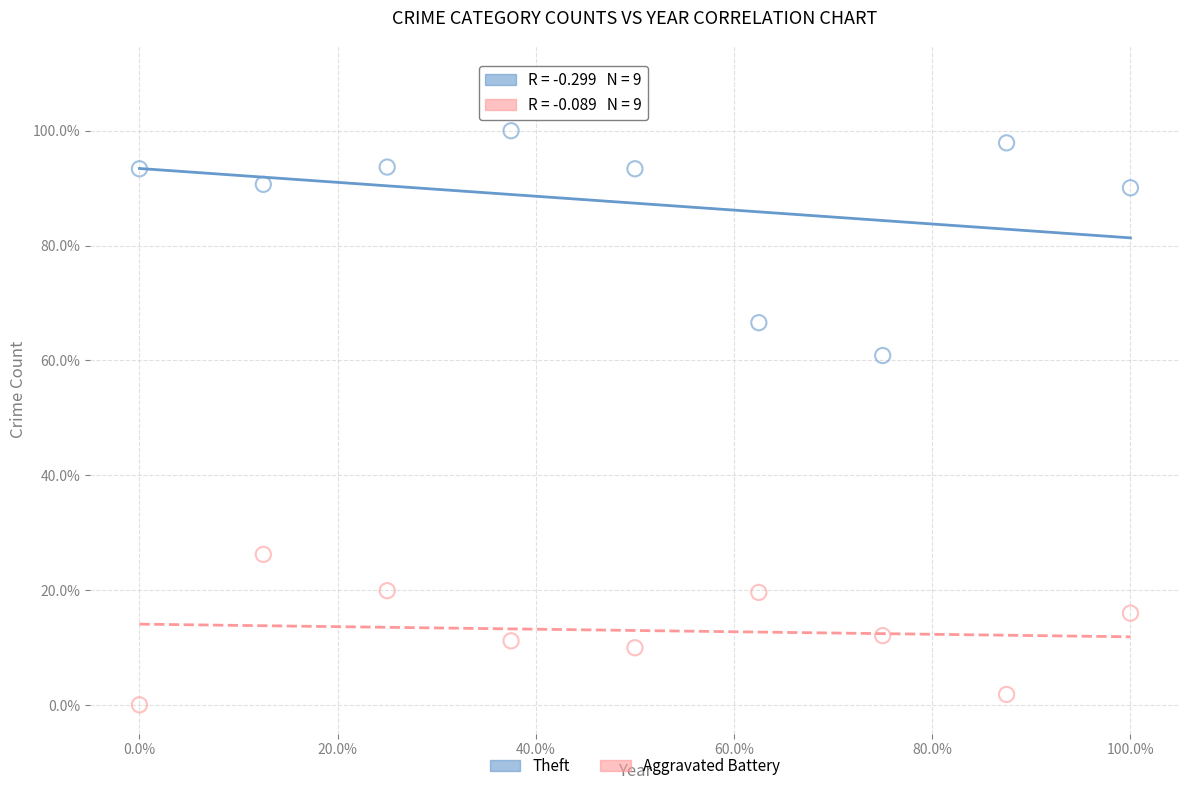

Which series reaches the maximum Y coordinate?

Theft